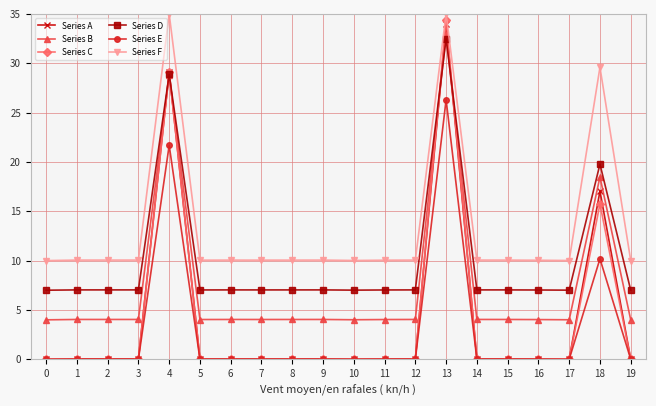

At which label is Series B closest to 18?

18